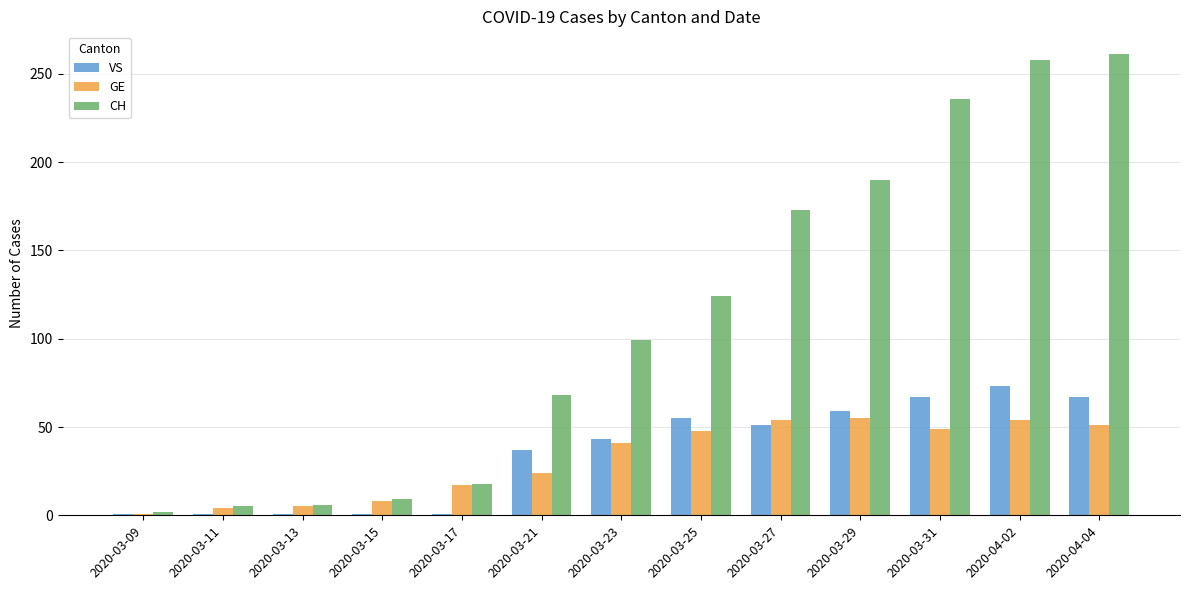

List the series in order of their peak value, highest first.

CH, VS, GE